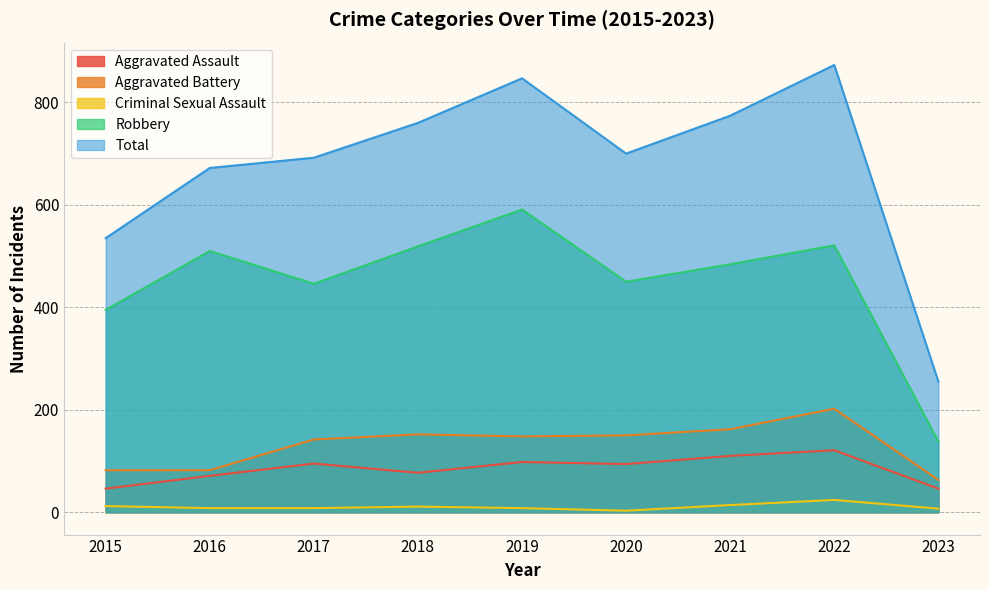

Does the chart display data point markers on the line(s)?

No